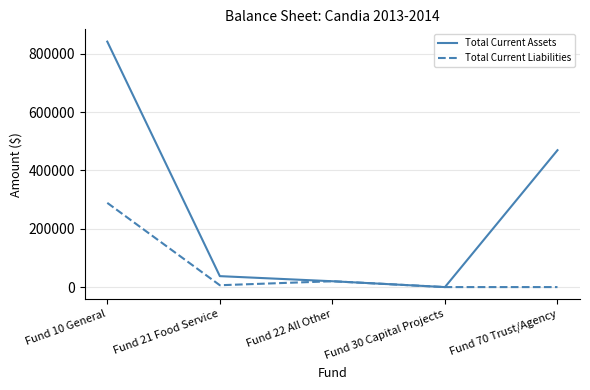

What is the maximum value for Total Current Liabilities?

288871.0